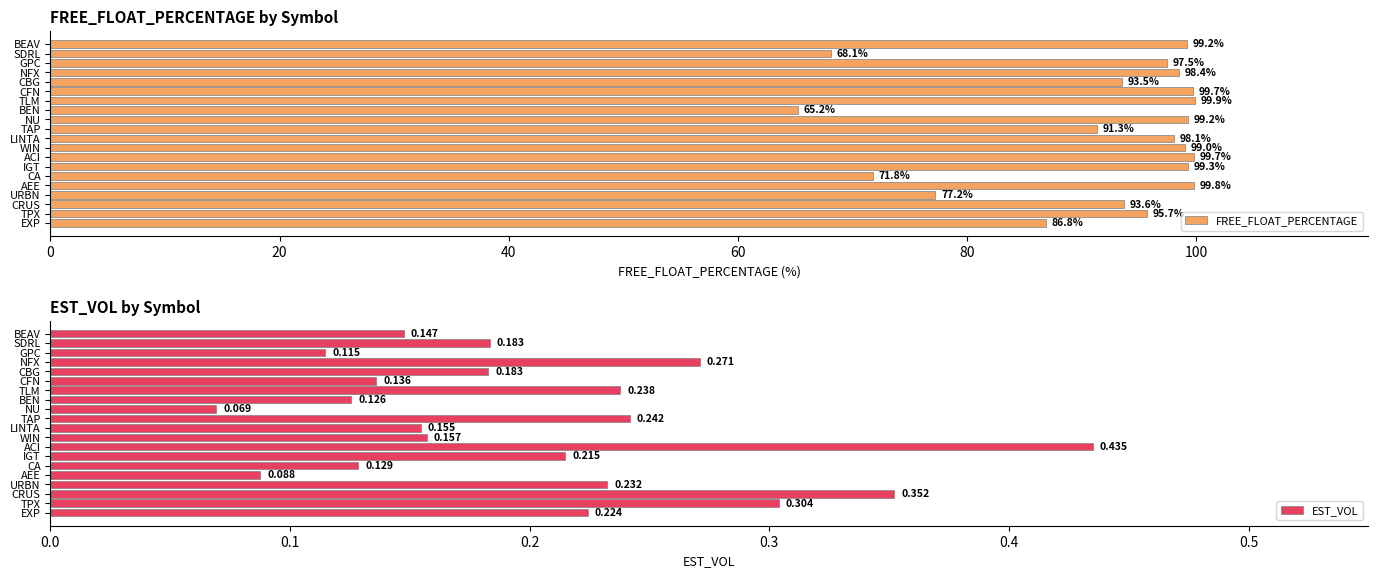

What is the difference between the maximum and minimum values in the EST_VOL series?

0.4